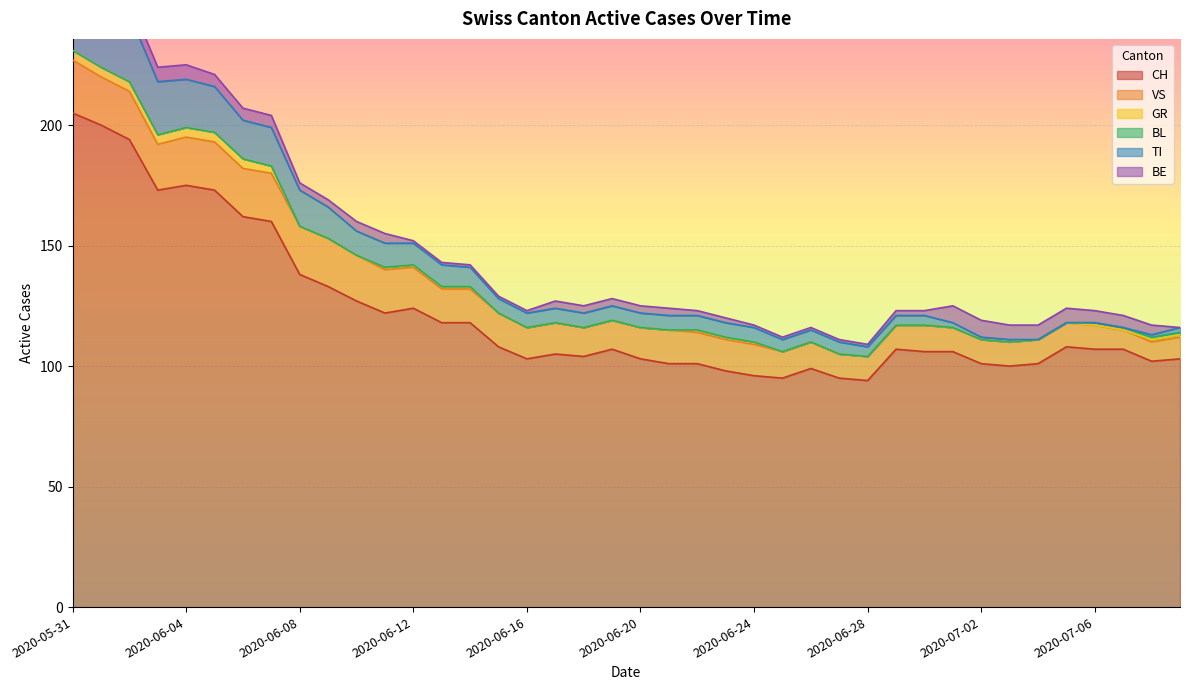

What is the value of the BE point at the 14th from the left?

1